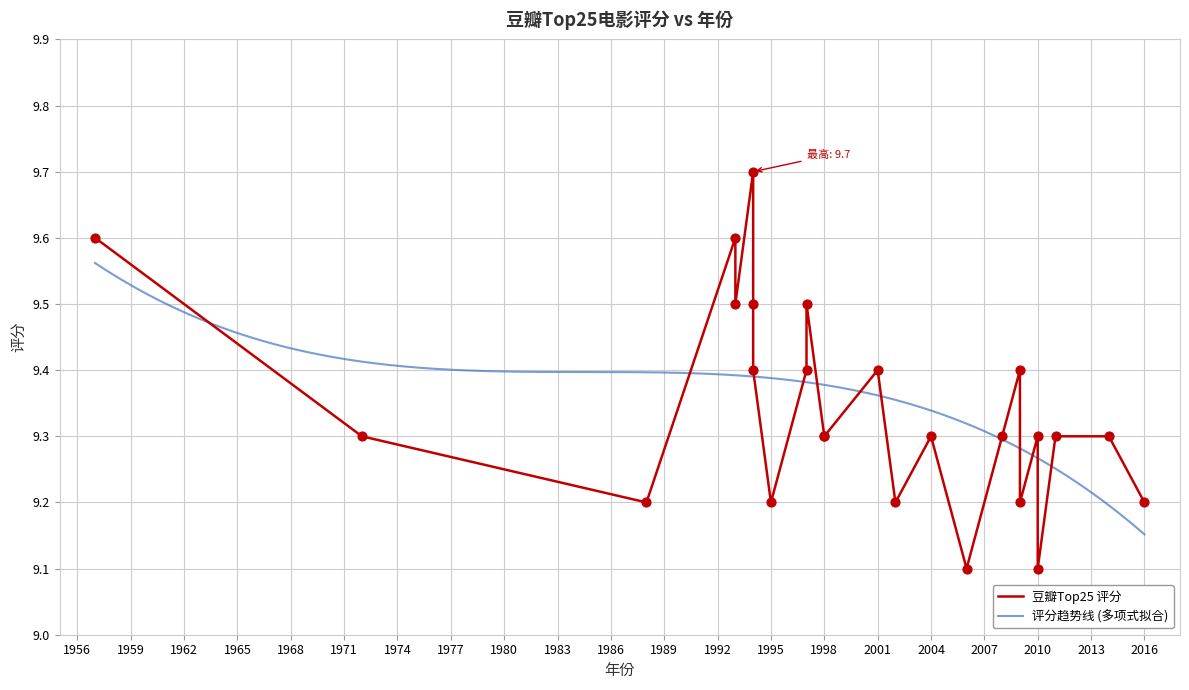

What is the ratio of the value at 2006 to the value at 2002?

1.0